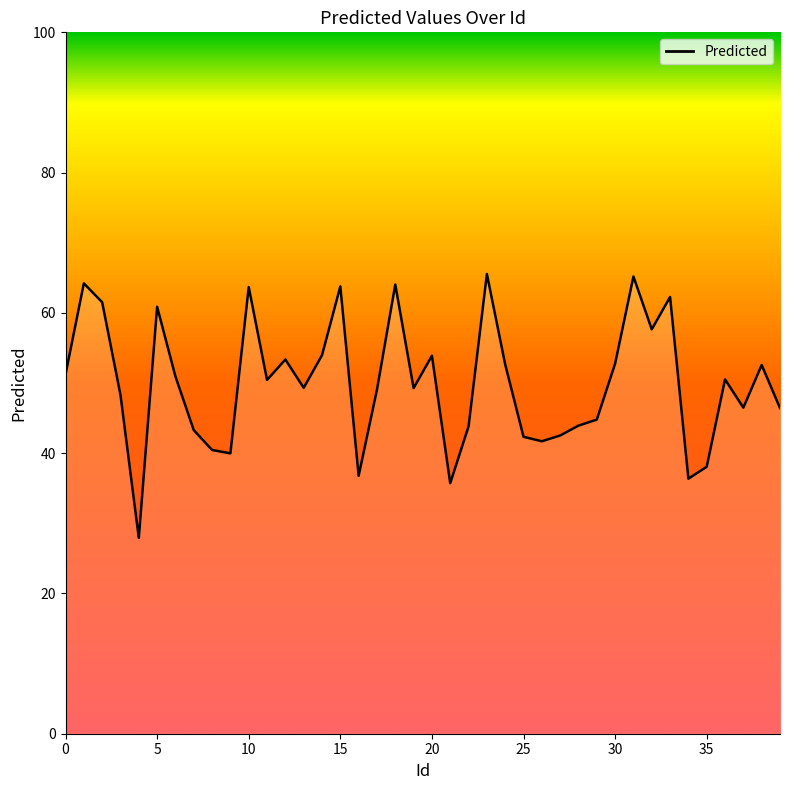

What is the minimum value shown in the chart?

27.9